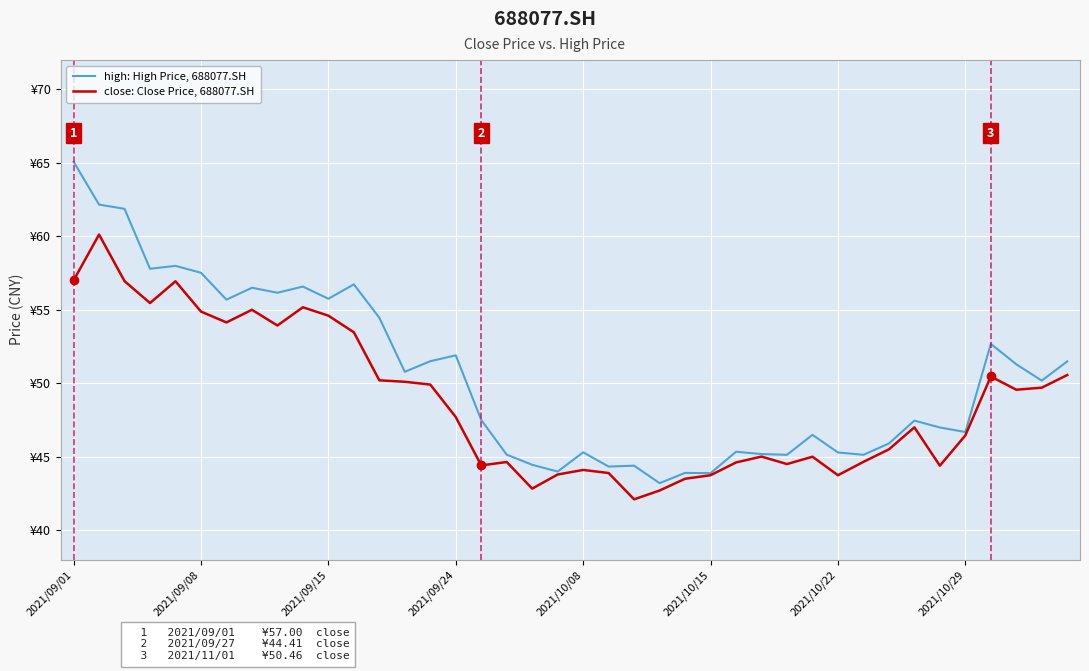

What are all the series names shown in the legend?

high: High Price, 688077.SH, close: Close Price, 688077.SH